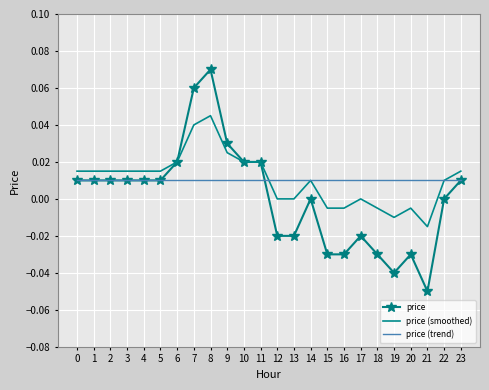

List the series in order of their peak value, highest first.

price, price (smoothed), price (trend)